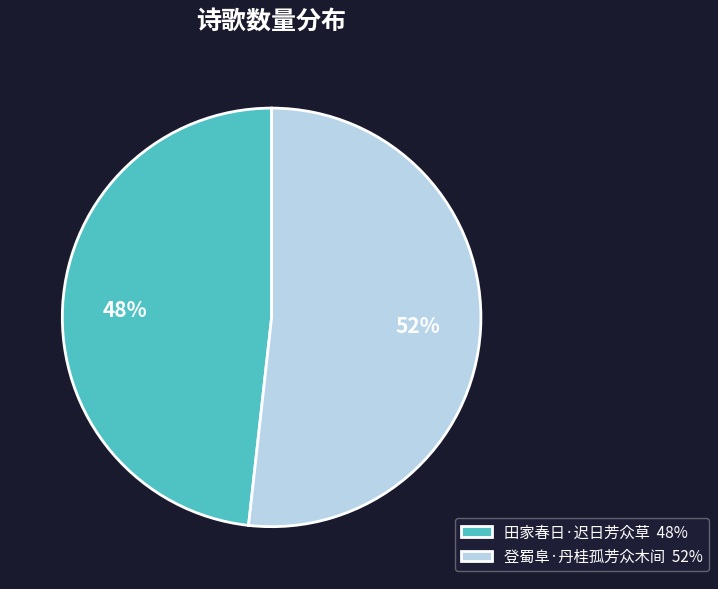

Which category has the smallest portion of the pie?

田家春日·迟日芳众草